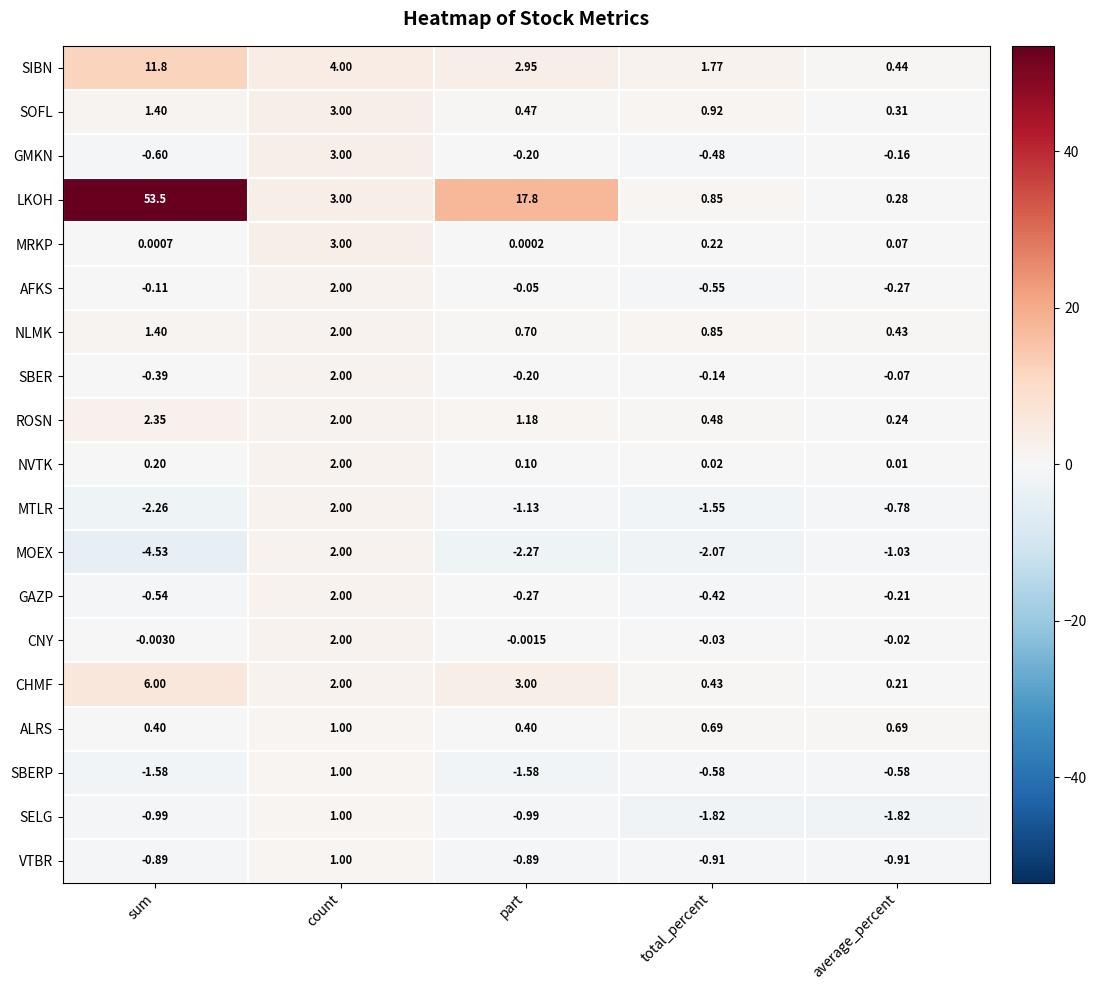

Which series has the largest range (max minus min)?

LKOH